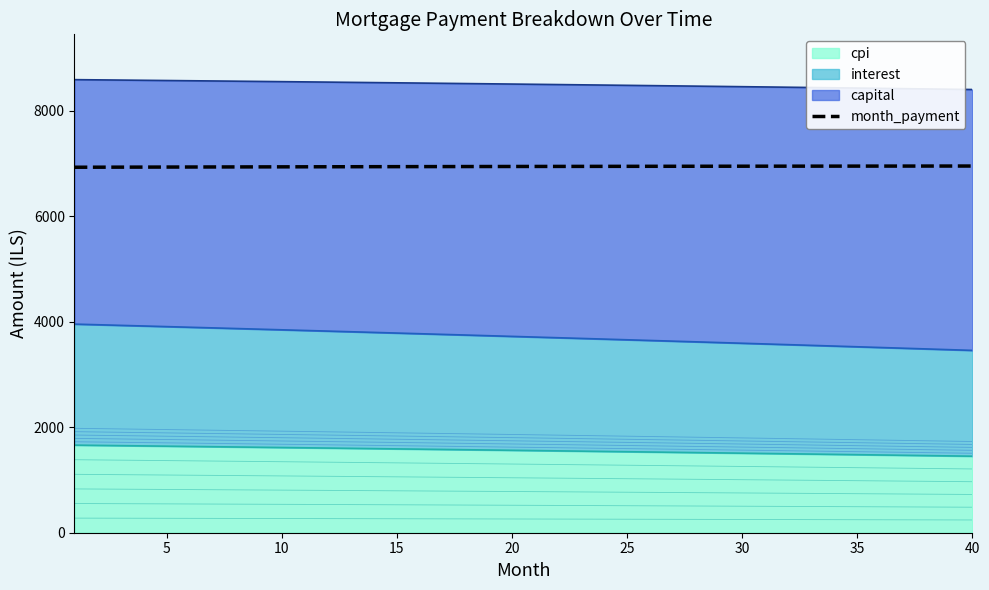

The value at 22 is 2811.8. True or false?

False